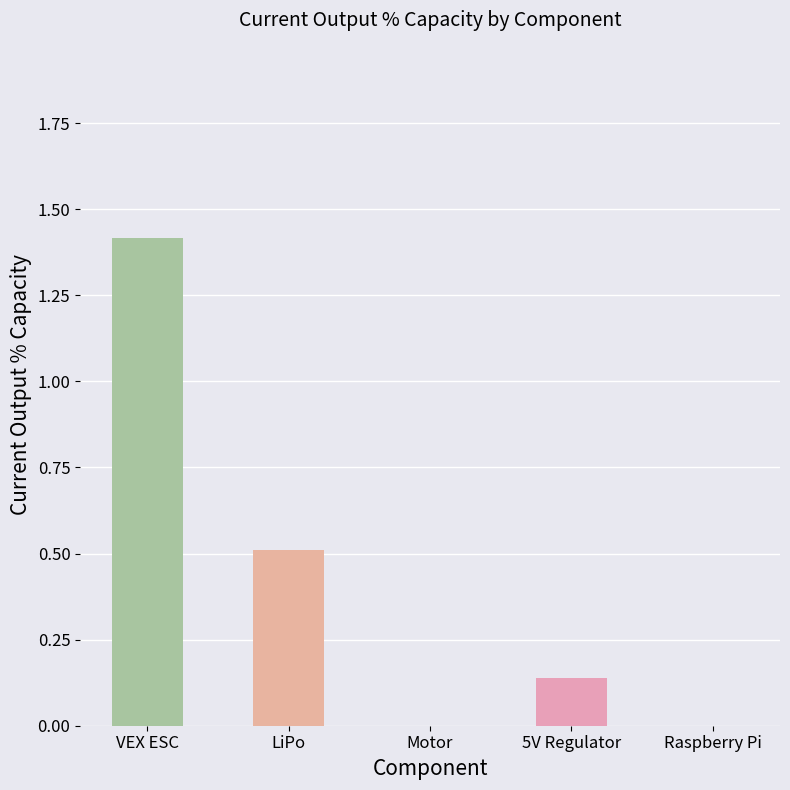

What is the sum of all values?

2.1